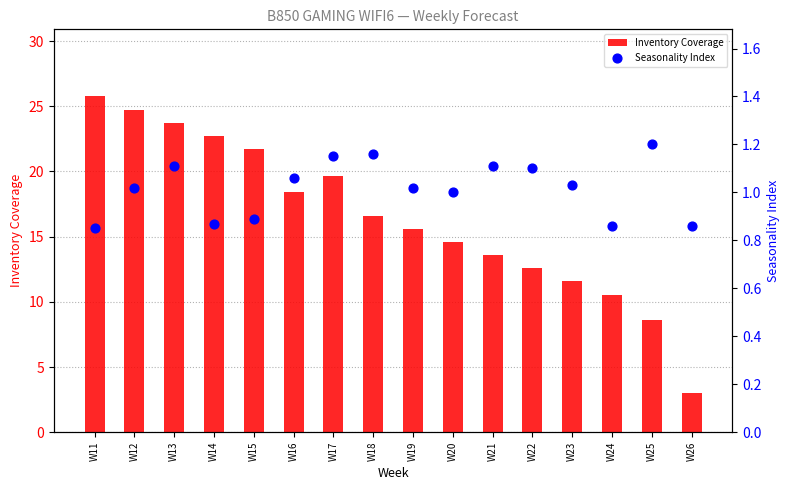

Which series contains the highest Y value?

Inventory Coverage